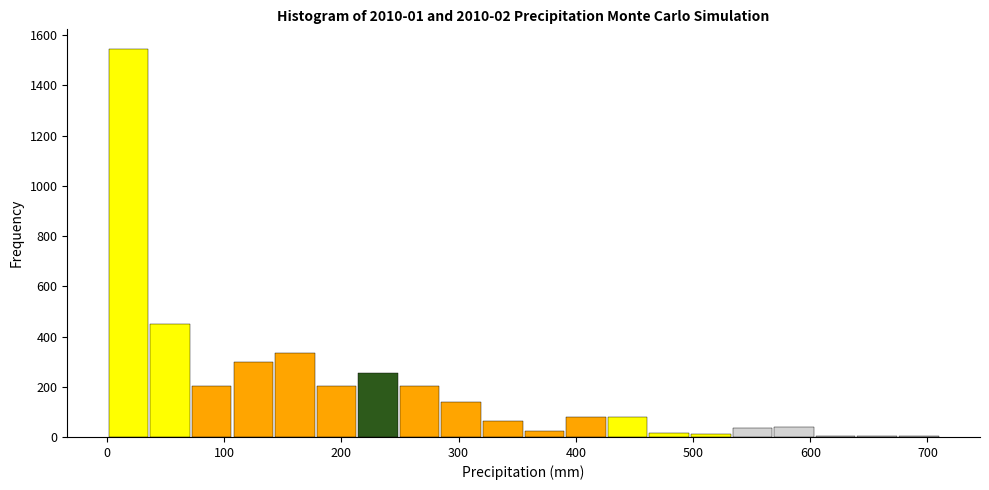

Around what value on the x-axis is the tallest bar? Give the approximate position of its centre, as read against the axis.

20